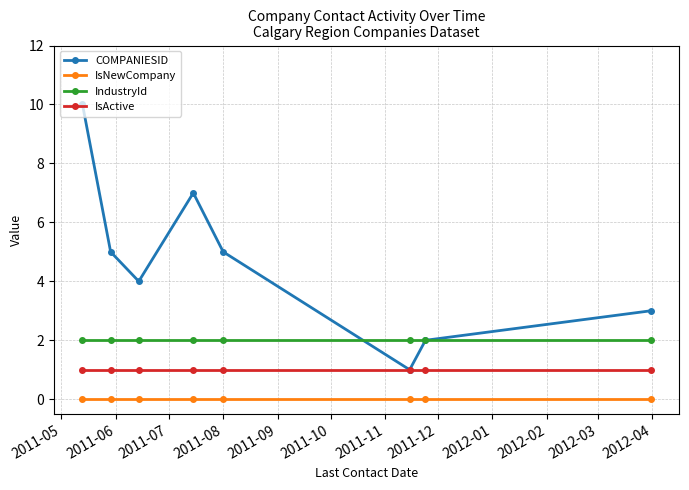

List the series in order of their overall mean, highest first.

COMPANIESID, IndustryId, IsActive, IsNewCompany